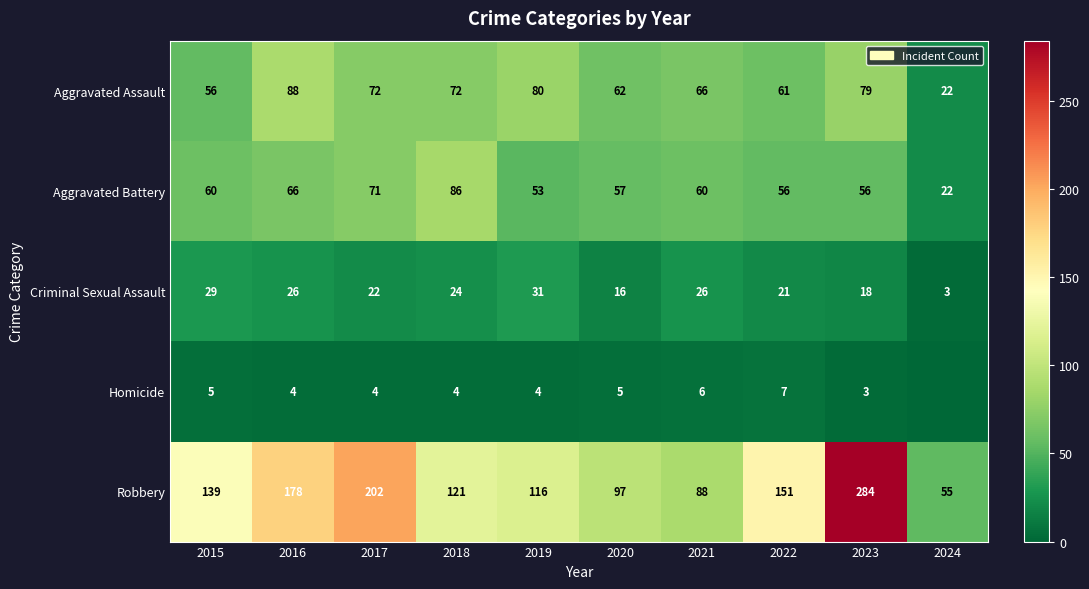

True or false: Homicide has a value of 6 at 2021.

True